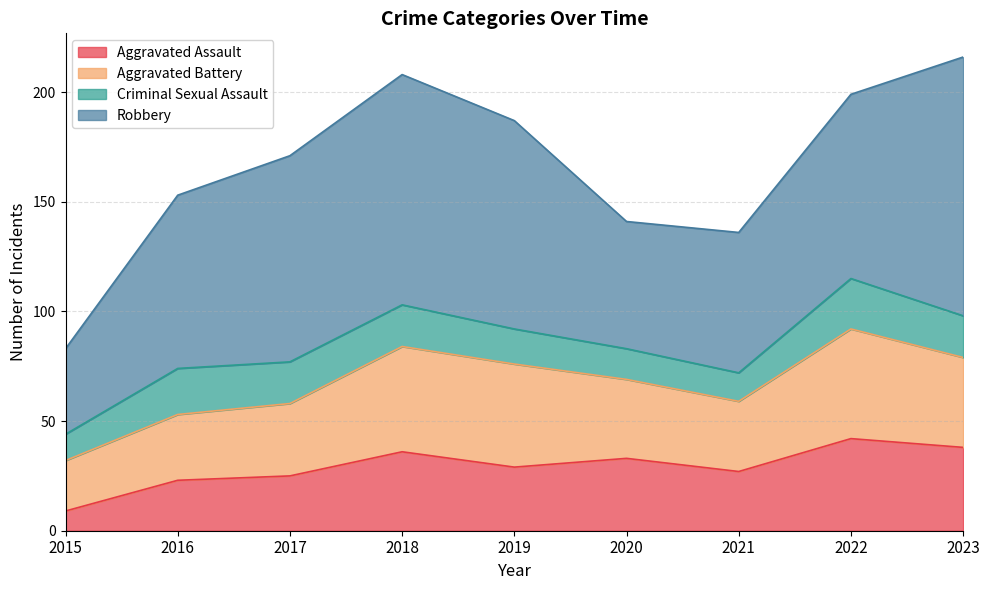

At which category does Aggravated Battery reach its first local valley?

2021